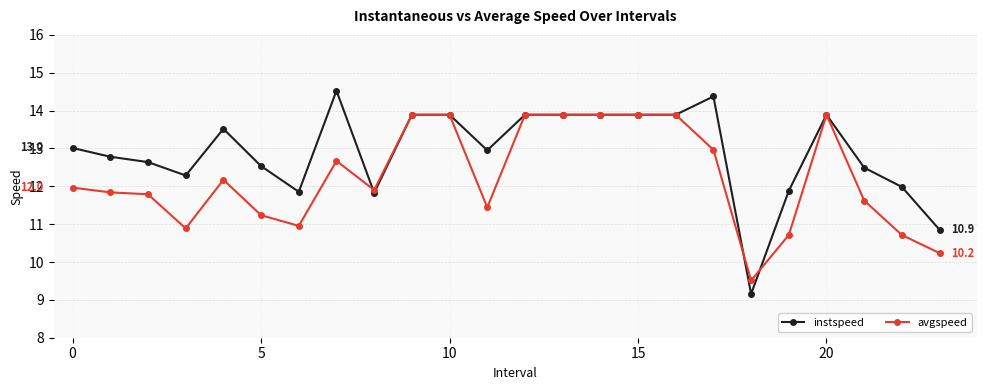

What is the lowest value of the avgspeed series?

9.5